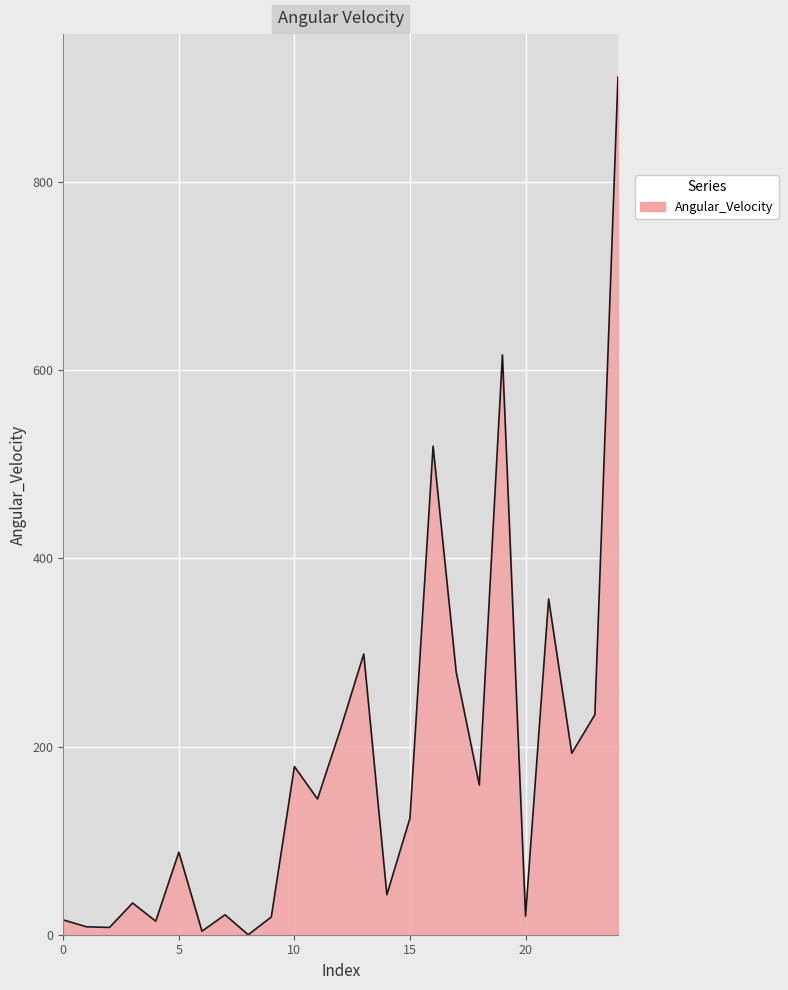

What is the sum of all values?

4505.7